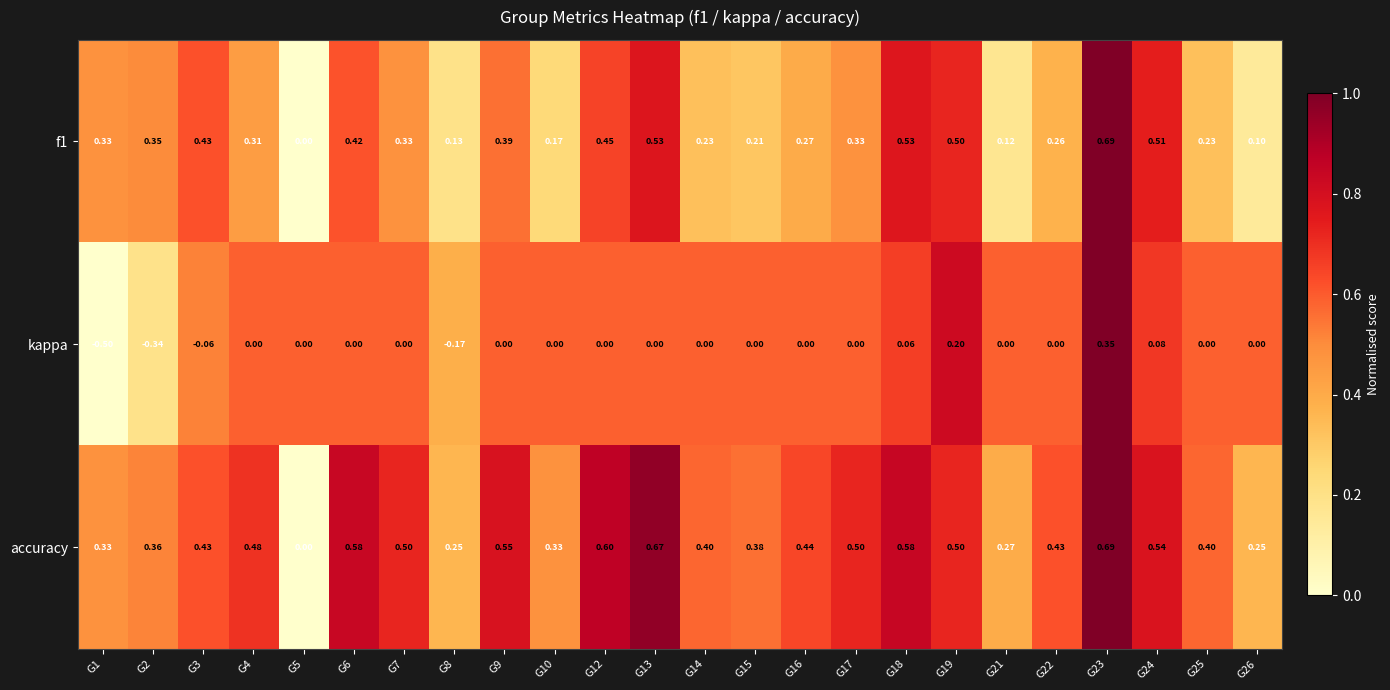

Is the value of kappa at G17 greater than the value of f1 at G3?

No